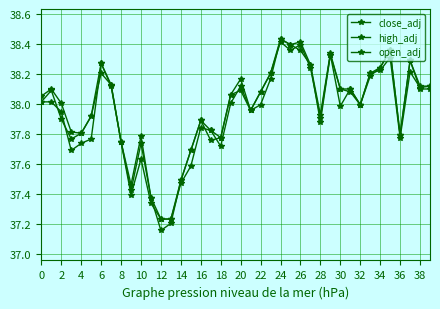

True or false: high_adj has more than 1 interior local peaks.

True